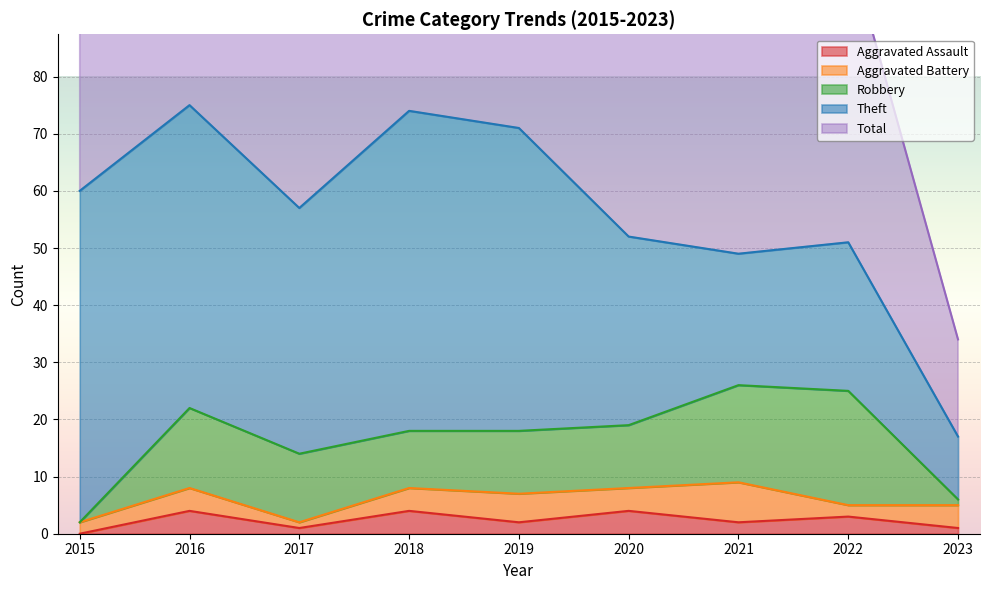

In Total, how many points are higher than both neighbors (excluding endpoints)?

3